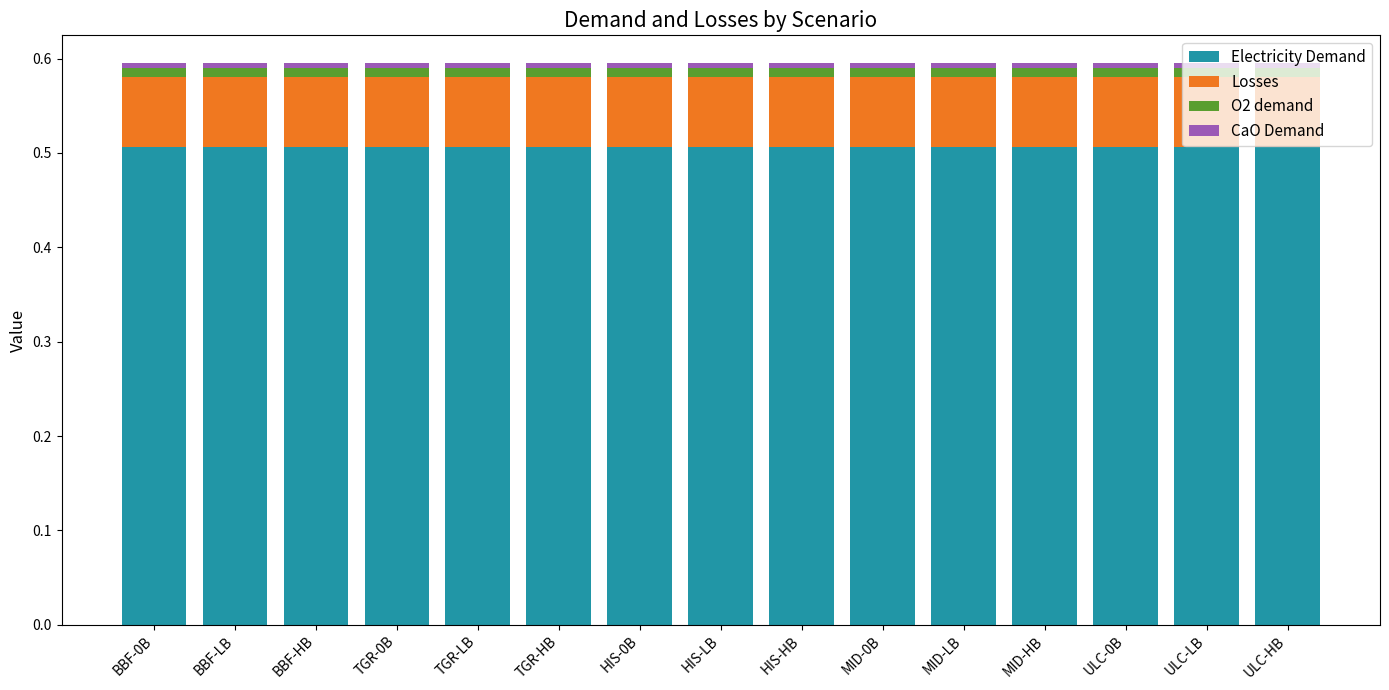

What is the minimum value for Electricity Demand?

0.5